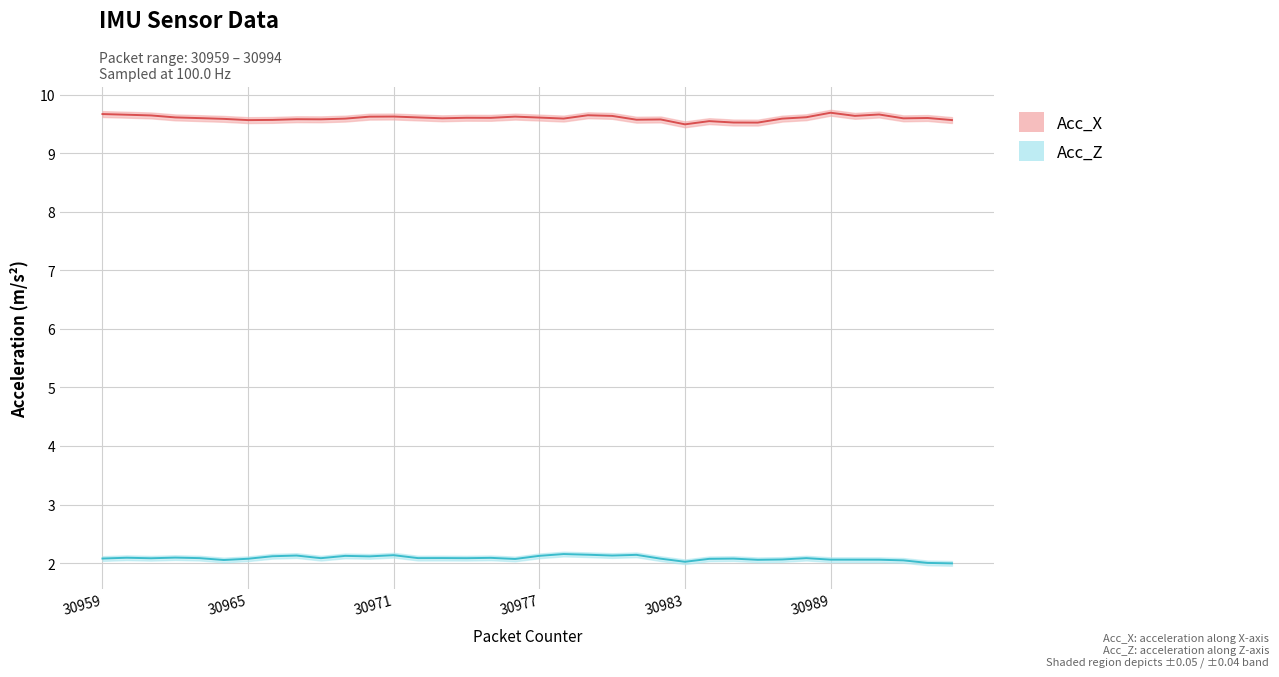

What is the spread (max minus min) of values at 30962?

7.5